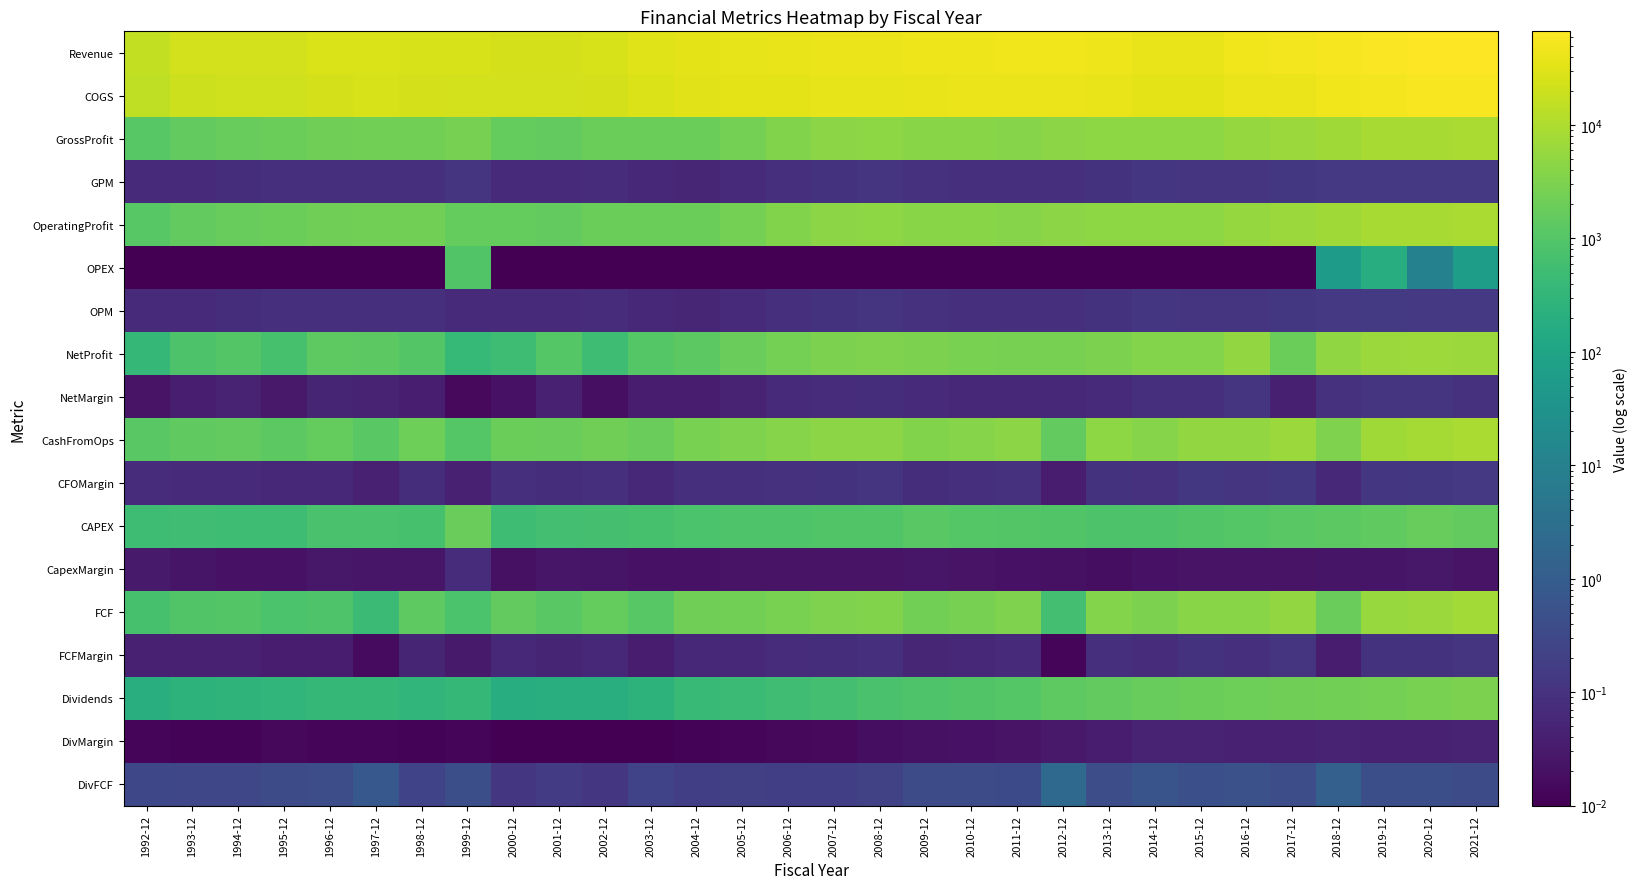

Reading left to right, what are all the values shown in this chart?

Revenue: 1992-12=16030.0	1993-12=22397.0	1994-12=22906.0	1995-12=22853.0	1996-12=26875.0	1997-12=28069.0	1998-12=26266.0	1999-12=25530.0	2000-12=24541.0	2001-12=23990.0	2002-12=26578.0	2003-12=31824.0	2004-12=35526.0	2005-12=37213.0	2006-12=39620.0	2007-12=41862.0	2008-12=41372.0	2009-12=43867.0	2010-12=45671.0	2011-12=46499.0	2012-12=47182.0	2013-12=45358.0	2014-12=39946.0	2015-12=40536.0	2016-12=47290.0	2017-12=49960.0	2018-12=53762.0	2019-12=59812.0	2020-12=65398.0	2021-12=67044.0
COGS: 1992-12=14891.0	1993-12=20857.0	1994-12=21127.0	1995-12=20881.0	1996-12=24594.0	1997-12=25772.0	1998-12=23914.0	1999-12=22896.0	2000-12=22881.0	2001-12=22447.0	2002-12=24629.0	2003-12=29848.0	2004-12=33558.0	2005-12=34676.0	2006-12=36186.0	2007-12=37628.0	2008-12=36798.0	2009-12=39720.0	2010-12=41607.0	2011-12=42619.0	2012-12=42938.0	2013-12=40775.0	2014-12=35263.0	2015-12=35962.0	2016-12=41809.0	2017-12=43589.0	2018-12=46488.0	2019-12=51445.0	2020-12=56744.0	2021-12=57983.0
GrossProfit: 1992-12=1139.0	1993-12=1540.0	1994-12=1779.0	1995-12=1972.0	1996-12=2281.0	1997-12=2297.0	1998-12=2352.0	1999-12=2634.0	2000-12=1660.0	2001-12=1543.0	2002-12=1949.0	2003-12=1976.0	2004-12=1968.0	2005-12=2537.0	2006-12=3434.0	2007-12=4234.0	2008-12=4574.0	2009-12=4147.0	2010-12=4064.0	2011-12=3880.0	2012-12=4244.0	2013-12=4583.0	2014-12=4683.0	2015-12=4574.0	2016-12=5481.0	2017-12=6371.0	2018-12=7274.0	2019-12=8367.0	2020-12=8654.0	2021-12=9061.0
GPM: 1992-12=0.1	1993-12=0.1	1994-12=0.1	1995-12=0.1	1996-12=0.1	1997-12=0.1	1998-12=0.1	1999-12=0.1	2000-12=0.1	2001-12=0.1	2002-12=0.1	2003-12=0.1	2004-12=0.1	2005-12=0.1	2006-12=0.1	2007-12=0.1	2008-12=0.1	2009-12=0.1	2010-12=0.1	2011-12=0.1	2012-12=0.1	2013-12=0.1	2014-12=0.1	2015-12=0.1	2016-12=0.1	2017-12=0.1	2018-12=0.1	2019-12=0.1	2020-12=0.1	2021-12=0.1
OperatingProfit: 1992-12=1139.0	1993-12=1540.0	1994-12=1779.0	1995-12=1972.0	1996-12=2281.0	1997-12=2297.0	1998-12=2352.0	1999-12=1665.0	2000-12=1660.0	2001-12=1543.0	2002-12=1949.0	2003-12=1976.0	2004-12=1968.0	2005-12=2537.0	2006-12=3434.0	2007-12=4234.0	2008-12=4574.0	2009-12=4147.0	2010-12=4064.0	2011-12=3880.0	2012-12=4244.0	2013-12=4583.0	2014-12=4683.0	2015-12=4574.0	2016-12=5481.0	2017-12=6371.0	2018-12=7334.0	2019-12=8545.0	2020-12=8644.0	2021-12=9123.0
OPEX: 1992-12=0.0	1993-12=0.0	1994-12=0.0	1995-12=0.0	1996-12=0.0	1997-12=0.0	1998-12=0.0	1999-12=969.0	2000-12=0.0	2001-12=0.0	2002-12=0.0	2003-12=0.0	2004-12=0.0	2005-12=0.0	2006-12=0.0	2007-12=0.0	2008-12=0.0	2009-12=0.0	2010-12=0.0	2011-12=0.0	2012-12=0.0	2013-12=0.0	2014-12=0.0	2015-12=0.0	2016-12=0.0	2017-12=0.0	2018-12=60.0	2019-12=178.0	2020-12=10.0	2021-12=62.0
OPM: 1992-12=0.1	1993-12=0.1	1994-12=0.1	1995-12=0.1	1996-12=0.1	1997-12=0.1	1998-12=0.1	1999-12=0.1	2000-12=0.1	2001-12=0.1	2002-12=0.1	2003-12=0.1	2004-12=0.1	2005-12=0.1	2006-12=0.1	2007-12=0.1	2008-12=0.1	2009-12=0.1	2010-12=0.1	2011-12=0.1	2012-12=0.1	2013-12=0.1	2014-12=0.1	2015-12=0.1	2016-12=0.1	2017-12=0.1	2018-12=0.1	2019-12=0.1	2020-12=0.1	2021-12=0.1
NetProfit: 1992-12=361.0	1993-12=829.0	1994-12=1018.0	1995-12=682.0	1996-12=1347.0	1997-12=1300.0	1998-12=1001.0	1999-12=382.0	2000-12=519.0	2001-12=1046.0	2002-12=500.0	2003-12=1053.0	2004-12=1266.0	2005-12=1825.0	2006-12=2529.0	2007-12=3033.0	2008-12=3217.0	2009-12=2973.0	2010-12=2878.0	2011-12=2655.0	2012-12=2745.0	2013-12=2981.0	2014-12=3614.0	2015-12=3605.0	2016-12=5173.0	2017-12=1963.0	2018-12=5046.0	2019-12=6230.0	2020-12=6833.0	2021-12=6315.0
NetMargin: 1992-12=0.0	1993-12=0.0	1994-12=0.0	1995-12=0.0	1996-12=0.1	1997-12=0.0	1998-12=0.0	1999-12=0.0	2000-12=0.0	2001-12=0.0	2002-12=0.0	2003-12=0.0	2004-12=0.0	2005-12=0.0	2006-12=0.1	2007-12=0.1	2008-12=0.1	2009-12=0.1	2010-12=0.1	2011-12=0.1	2012-12=0.1	2013-12=0.1	2014-12=0.1	2015-12=0.1	2016-12=0.1	2017-12=0.0	2018-12=0.1	2019-12=0.1	2020-12=0.1	2021-12=0.1
CashFromOps: 1992-12=1178.0	1993-12=1459.0	1994-12=1493.0	1995-12=1292.0	1996-12=1636.0	1997-12=1208.0	1998-12=2031.0	1999-12=1077.0	2000-12=2016.0	2001-12=1825.0	2002-12=2288.0	2003-12=1809.0	2004-12=2924.0	2005-12=3194.0	2006-12=3765.0	2007-12=4238.0	2008-12=4421.0	2009-12=3487.0	2010-12=3801.0	2011-12=4253.0	2012-12=1561.0	2013-12=4546.0	2014-12=3866.0	2015-12=5101.0	2016-12=5189.0	2017-12=6476.0	2018-12=3138.0	2019-12=7311.0	2020-12=8183.0	2021-12=9221.0
CFOMargin: 1992-12=0.1	1993-12=0.1	1994-12=0.1	1995-12=0.1	1996-12=0.1	1997-12=0.0	1998-12=0.1	1999-12=0.0	2000-12=0.1	2001-12=0.1	2002-12=0.1	2003-12=0.1	2004-12=0.1	2005-12=0.1	2006-12=0.1	2007-12=0.1	2008-12=0.1	2009-12=0.1	2010-12=0.1	2011-12=0.1	2012-12=0.0	2013-12=0.1	2014-12=0.1	2015-12=0.1	2016-12=0.1	2017-12=0.1	2018-12=0.1	2019-12=0.1	2020-12=0.1	2021-12=0.1
CAPEX: 1992-12=498.0	1993-12=536.0	1994-12=509.0	1995-12=500.0	1996-12=737.0	1997-12=750.0	1998-12=697.0	1999-12=1872.0	2000-12=500.0	2001-12=619.0	2002-12=662.0	2003-12=687.0	2004-12=769.0	2005-12=865.0	2006-12=893.0	2007-12=940.0	2008-12=926.0	2009-12=1166.0	2010-12=1074.0	2011-12=987.0	2012-12=942.0	2013-12=836.0	2014-12=845.0	2015-12=939.0	2016-12=1063.0	2017-12=1177.0	2018-12=1278.0	2019-12=1484.0	2020-12=1766.0	2021-12=1522.0
CapexMargin: 1992-12=0.0	1993-12=0.0	1994-12=0.0	1995-12=0.0	1996-12=0.0	1997-12=0.0	1998-12=0.0	1999-12=0.1	2000-12=0.0	2001-12=0.0	2002-12=0.0	2003-12=0.0	2004-12=0.0	2005-12=0.0	2006-12=0.0	2007-12=0.0	2008-12=0.0	2009-12=0.0	2010-12=0.0	2011-12=0.0	2012-12=0.0	2013-12=0.0	2014-12=0.0	2015-12=0.0	2016-12=0.0	2017-12=0.0	2018-12=0.0	2019-12=0.0	2020-12=0.0	2021-12=0.0
FCF: 1992-12=680.0	1993-12=923.0	1994-12=984.0	1995-12=792.0	1996-12=899.0	1997-12=458.0	1998-12=1334.0	1999-12=795.0	2000-12=1516.0	2001-12=1206.0	2002-12=1626.0	2003-12=1122.0	2004-12=2155.0	2005-12=2329.0	2006-12=2872.0	2007-12=3298.0	2008-12=3495.0	2009-12=2321.0	2010-12=2727.0	2011-12=3266.0	2012-12=619.0	2013-12=3710.0	2014-12=3021.0	2015-12=4162.0	2016-12=4126.0	2017-12=5299.0	2018-12=1860.0	2019-12=5827.0	2020-12=6417.0	2021-12=7699.0
FCFMargin: 1992-12=0.0	1993-12=0.0	1994-12=0.0	1995-12=0.0	1996-12=0.0	1997-12=0.0	1998-12=0.1	1999-12=0.0	2000-12=0.1	2001-12=0.1	2002-12=0.1	2003-12=0.0	2004-12=0.1	2005-12=0.1	2006-12=0.1	2007-12=0.1	2008-12=0.1	2009-12=0.1	2010-12=0.1	2011-12=0.1	2012-12=0.0	2013-12=0.1	2014-12=0.1	2015-12=0.1	2016-12=0.1	2017-12=0.1	2018-12=0.0	2019-12=0.1	2020-12=0.1	2021-12=0.1
Dividends: 1992-12=204.0	1993-12=260.0	1994-12=274.0	1995-12=314.0	1996-12=362.0	1997-12=352.0	1998-12=310.0	1999-12=345.0	2000-12=183.0	2001-12=192.0	2002-12=199.0	2003-12=261.0	2004-12=405.0	2005-12=462.0	2006-12=538.0	2007-12=615.0	2008-12=737.0	2009-12=908.0	2010-12=969.0	2011-12=1095.0	2012-12=1352.0	2013-12=1540.0	2014-12=1760.0	2015-12=1932.0	2016-12=2048.0	2017-12=2163.0	2018-12=2347.0	2019-12=2556.0	2020-12=2764.0	2021-12=2940.0
DivMargin: 1992-12=0.0	1993-12=0.0	1994-12=0.0	1995-12=0.0	1996-12=0.0	1997-12=0.0	1998-12=0.0	1999-12=0.0	2000-12=0.0	2001-12=0.0	2002-12=0.0	2003-12=0.0	2004-12=0.0	2005-12=0.0	2006-12=0.0	2007-12=0.0	2008-12=0.0	2009-12=0.0	2010-12=0.0	2011-12=0.0	2012-12=0.0	2013-12=0.0	2014-12=0.0	2015-12=0.0	2016-12=0.0	2017-12=0.0	2018-12=0.0	2019-12=0.0	2020-12=0.0	2021-12=0.0
DivFCF: 1992-12=0.3	1993-12=0.3	1994-12=0.3	1995-12=0.4	1996-12=0.4	1997-12=0.8	1998-12=0.2	1999-12=0.4	2000-12=0.1	2001-12=0.2	2002-12=0.1	2003-12=0.2	2004-12=0.2	2005-12=0.2	2006-12=0.2	2007-12=0.2	2008-12=0.2	2009-12=0.4	2010-12=0.4	2011-12=0.3	2012-12=2.2	2013-12=0.4	2014-12=0.6	2015-12=0.5	2016-12=0.5	2017-12=0.4	2018-12=1.3	2019-12=0.4	2020-12=0.4	2021-12=0.4